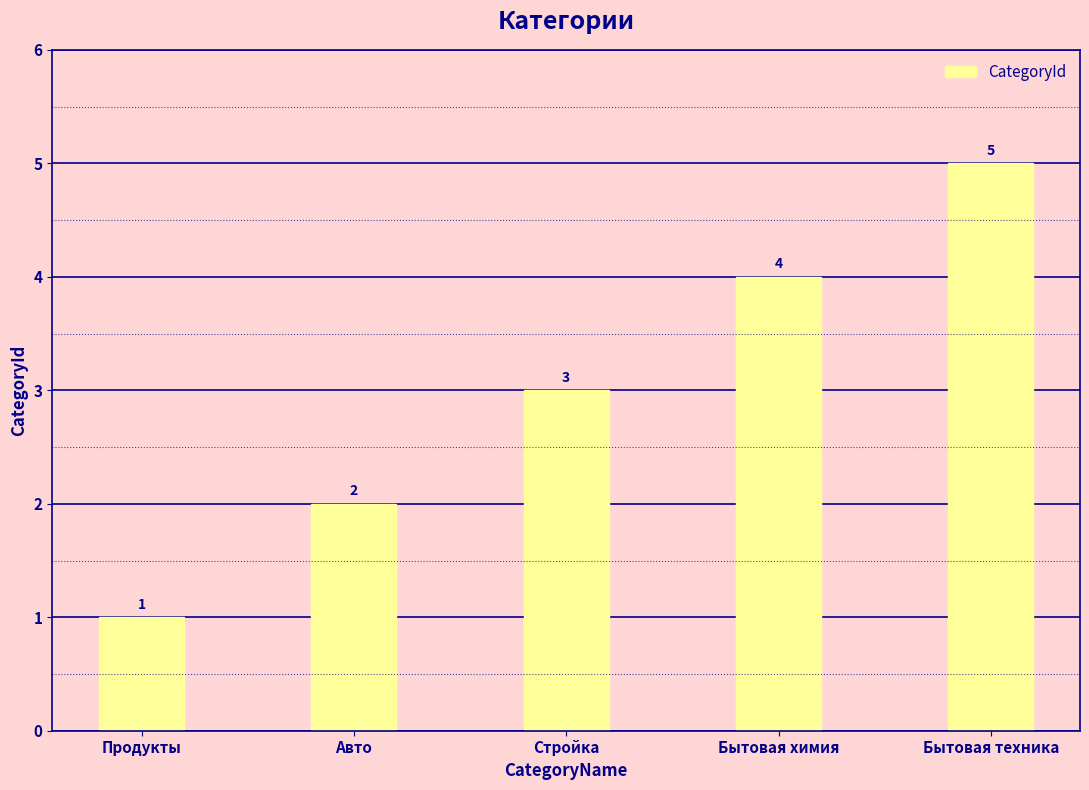

Between Авто and Бытовая техника, which is larger?

Бытовая техника